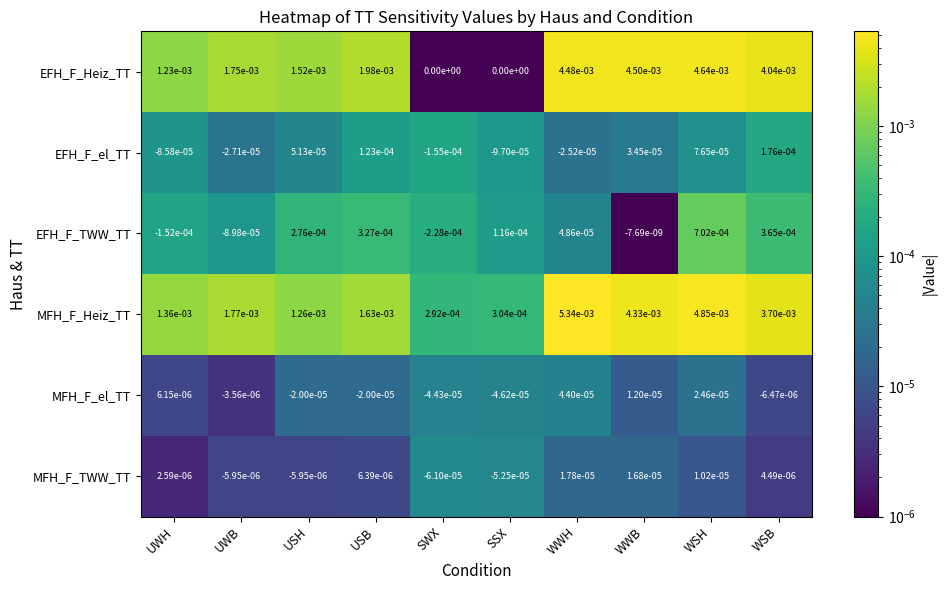

List the series in order of their peak value, highest first.

MFH_F_Heiz_TT, EFH_F_Heiz_TT, EFH_F_TWW_TT, EFH_F_el_TT, MFH_F_el_TT, MFH_F_TWW_TT